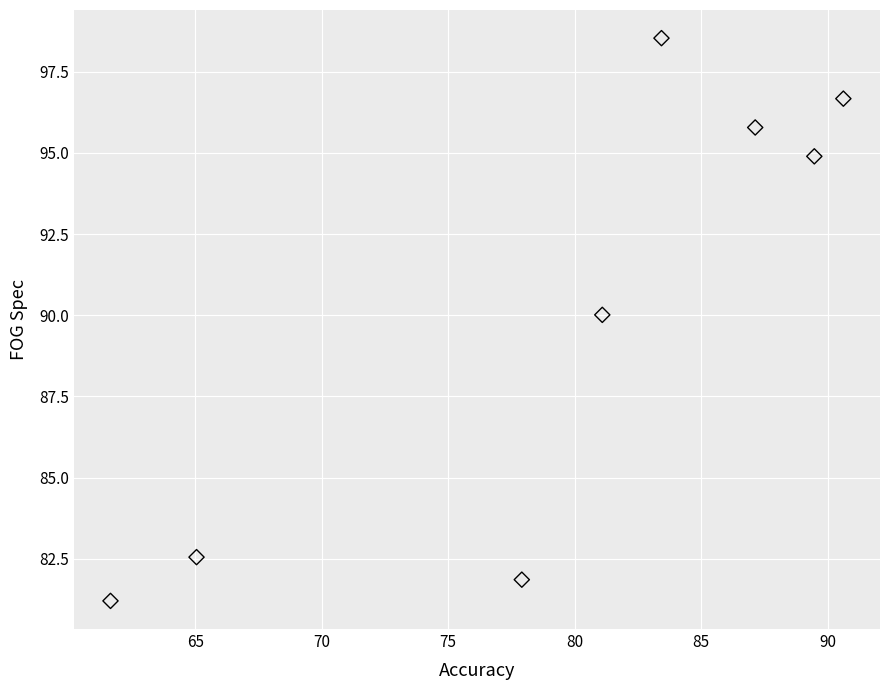

What Y value in the scatter plot is closest to 89?

90.0